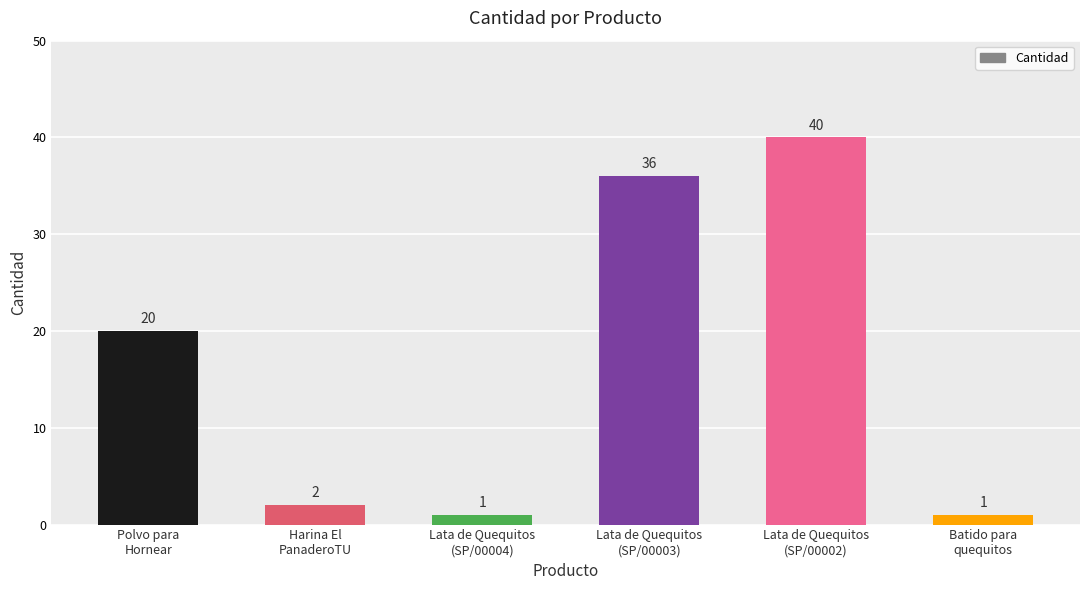

How many categories are shown in the chart?

6